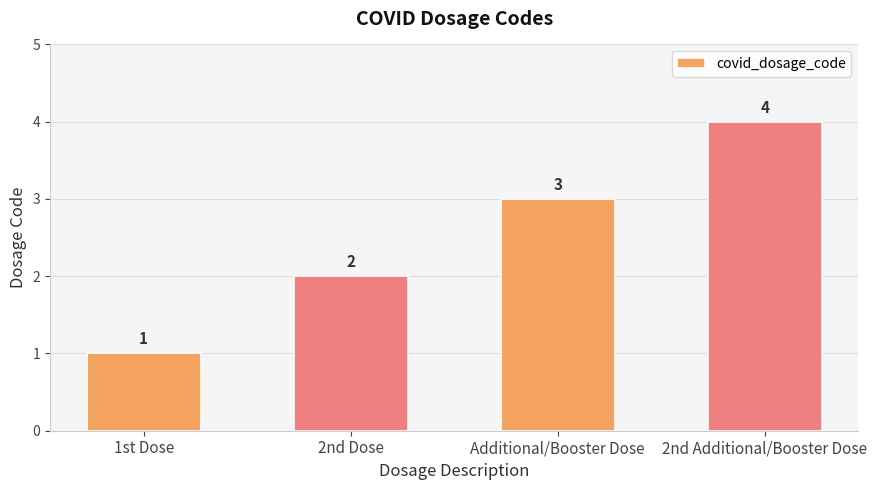

Between 1st Dose and Additional/Booster Dose, which is larger?

Additional/Booster Dose